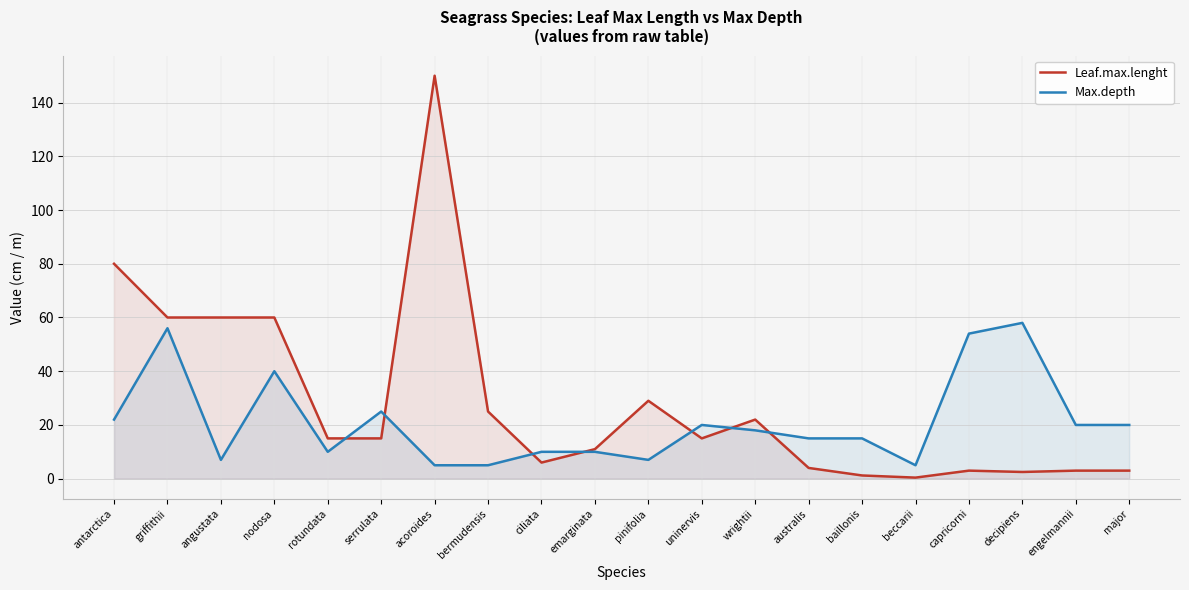

Does the chart have visible grid lines?

Yes